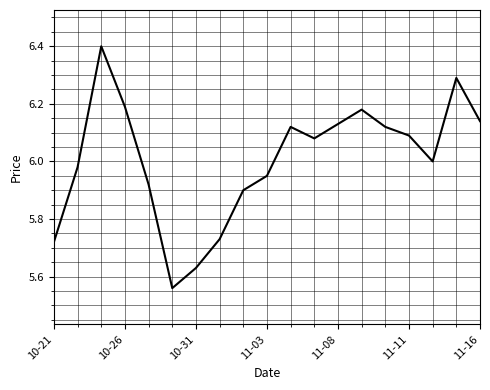

How many categories are shown in the chart?

19